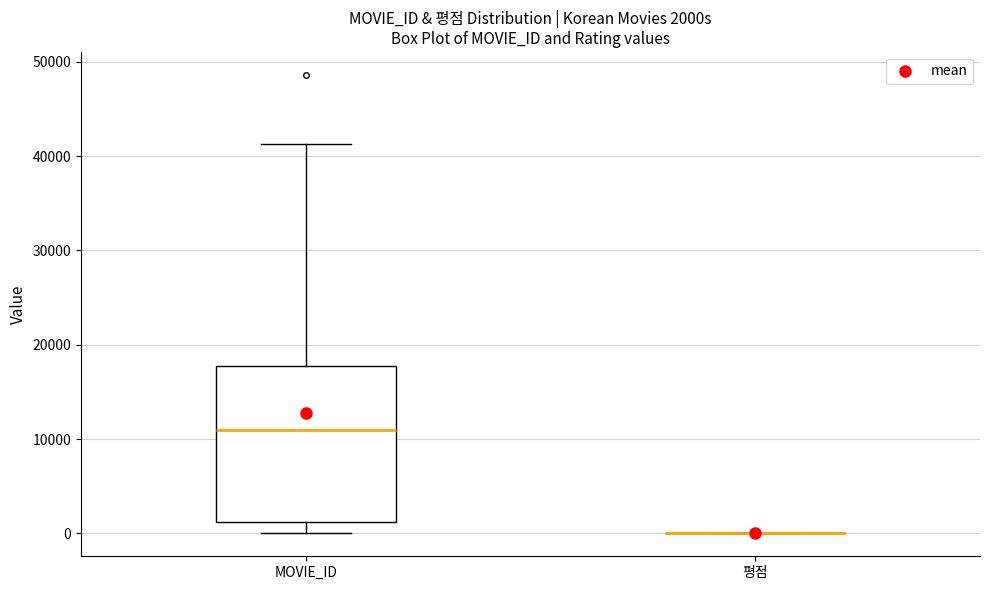

Which box is the tallest, from its lower edge to its upper edge?

MOVIE_ID